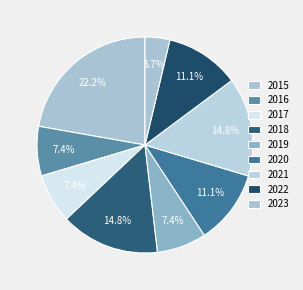

How many slices are in this pie chart?

9